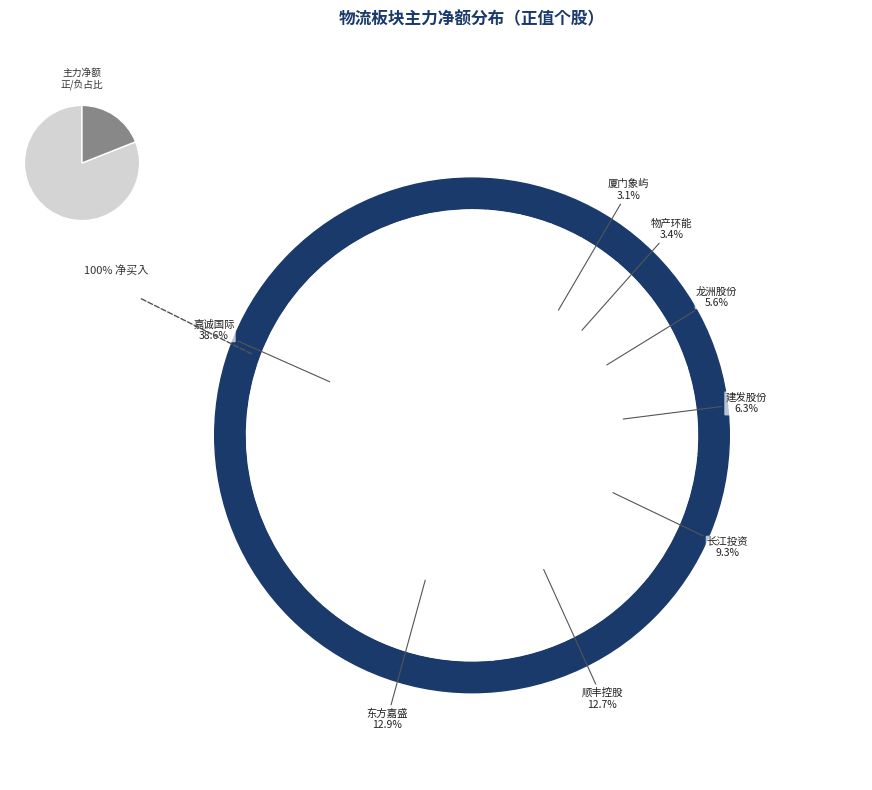

Is there any slice that represents more than half of the pie?

No